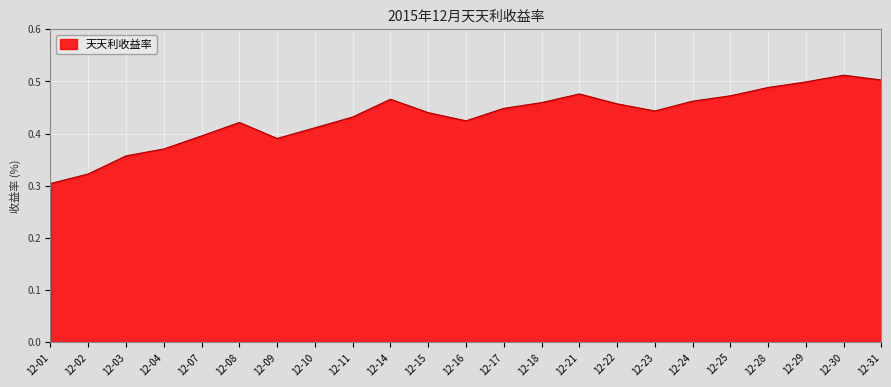

Count the values in the range 0 to 1.

23